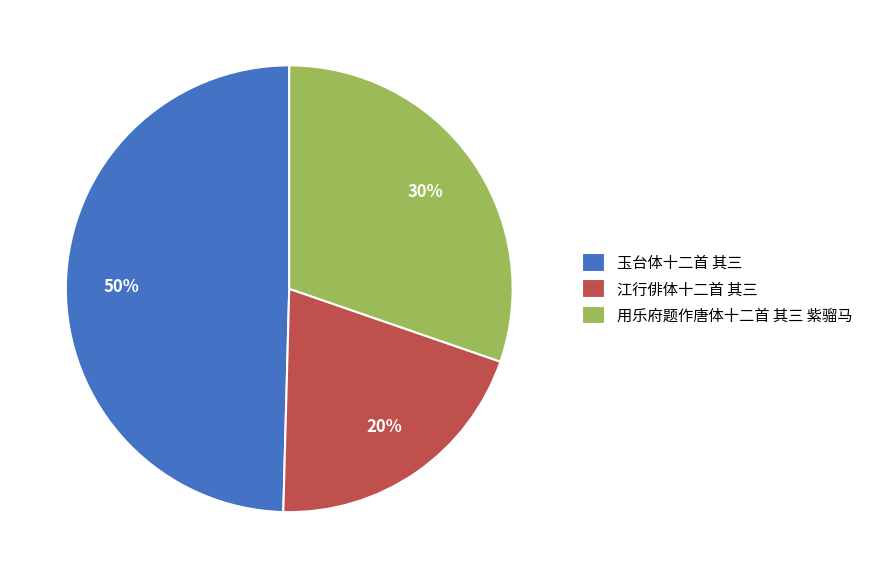

Is 江行俳体十二首 其三 the majority of the pie?

No